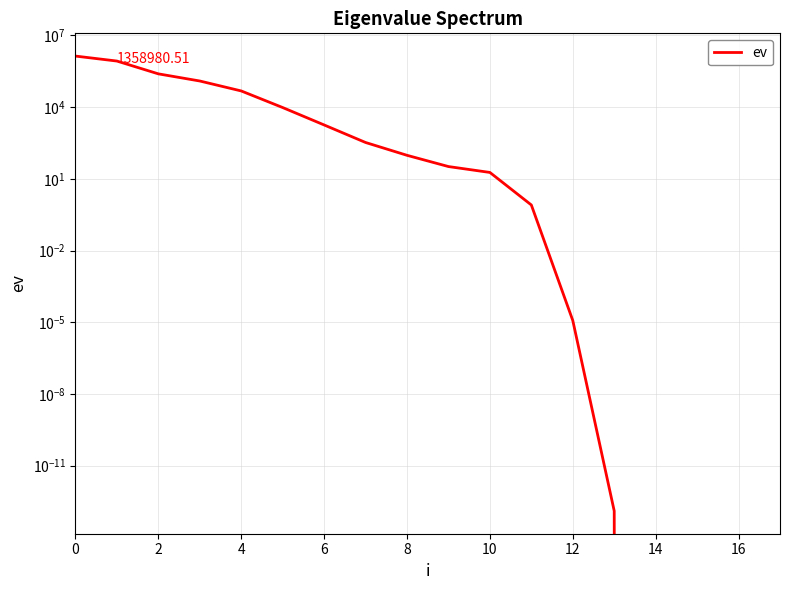

What is the label of the 17th point from the right?

2